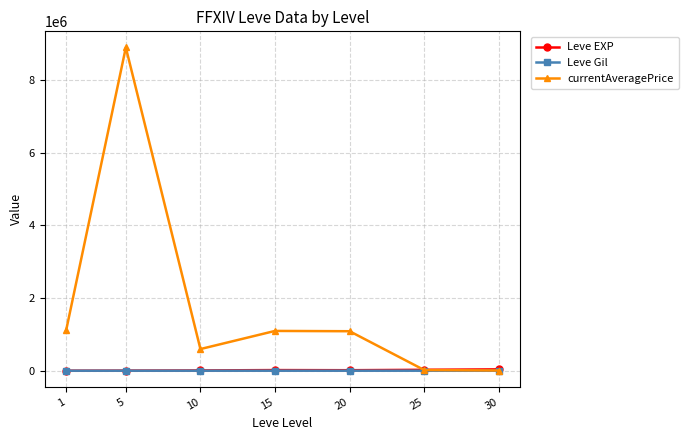

What is the difference between the currentAveragePrice values at 5 and 15?

7796211.8